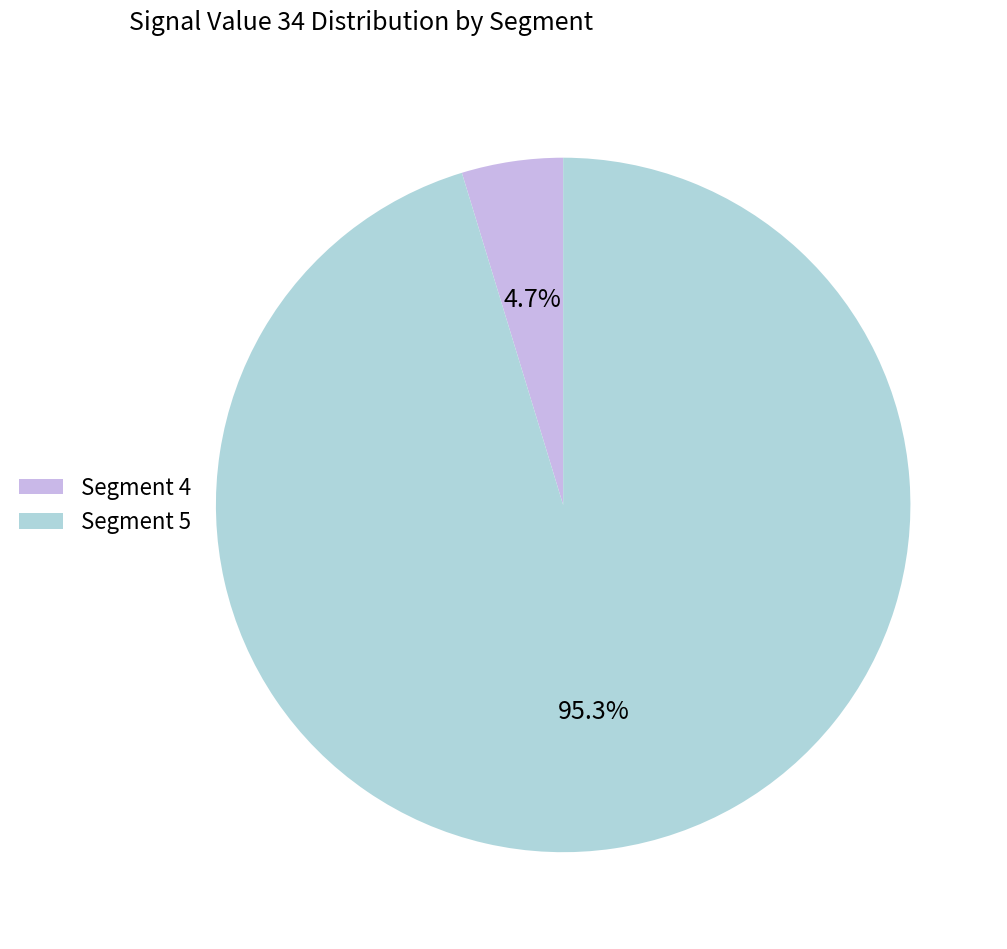

Between Segment 5 and Segment 4, which is larger?

Segment 5